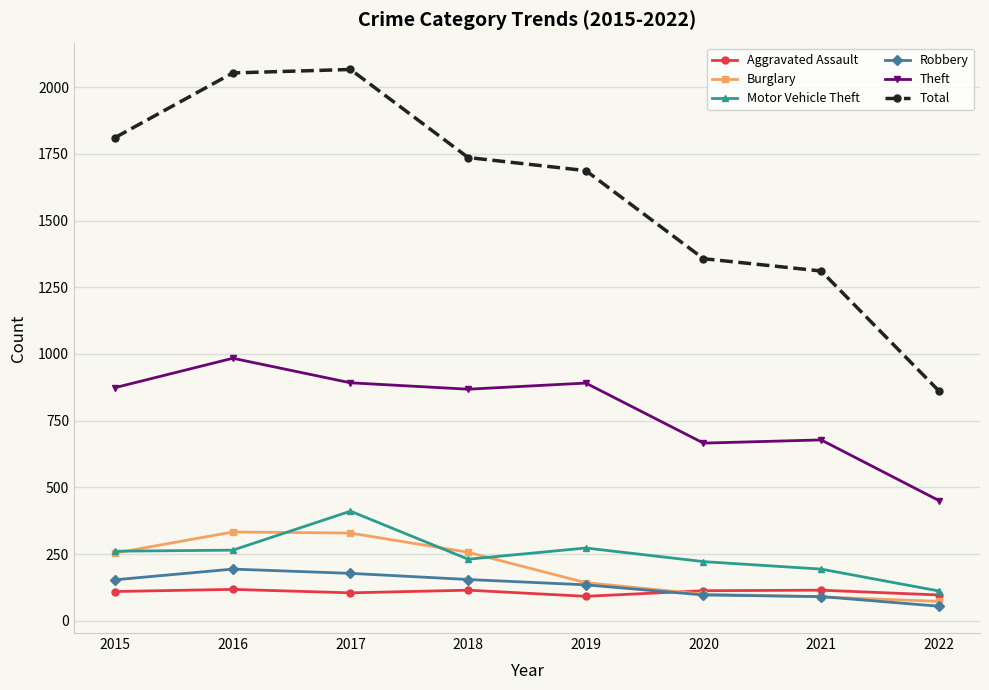

How many values in the Robbery series are below 154?

4